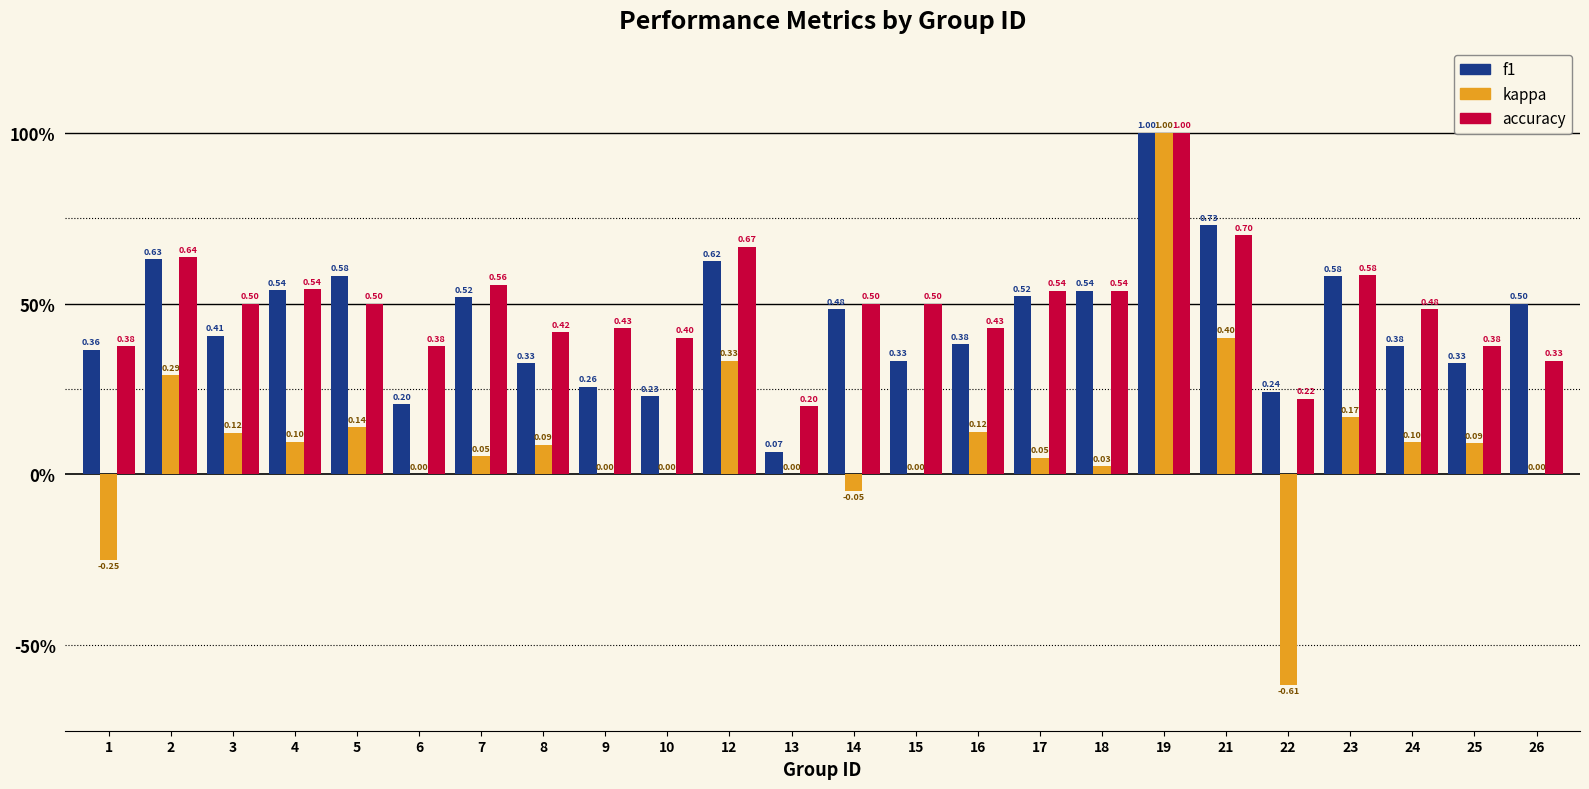

Is it true that accuracy equals 0.5 at 18?

True